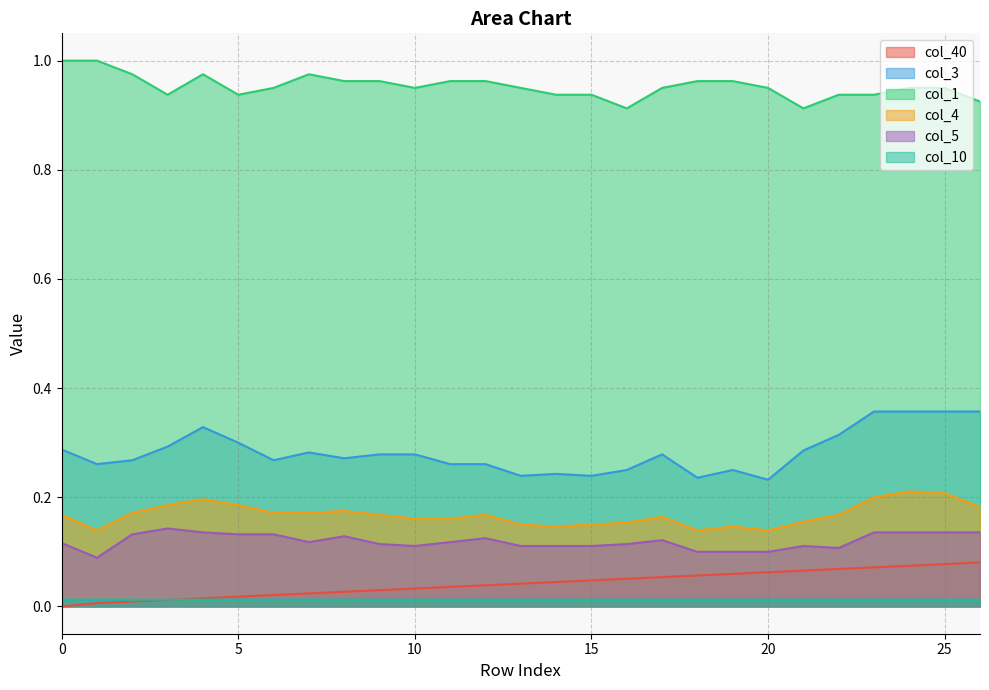

Where is the first local minimum for col_5?

1